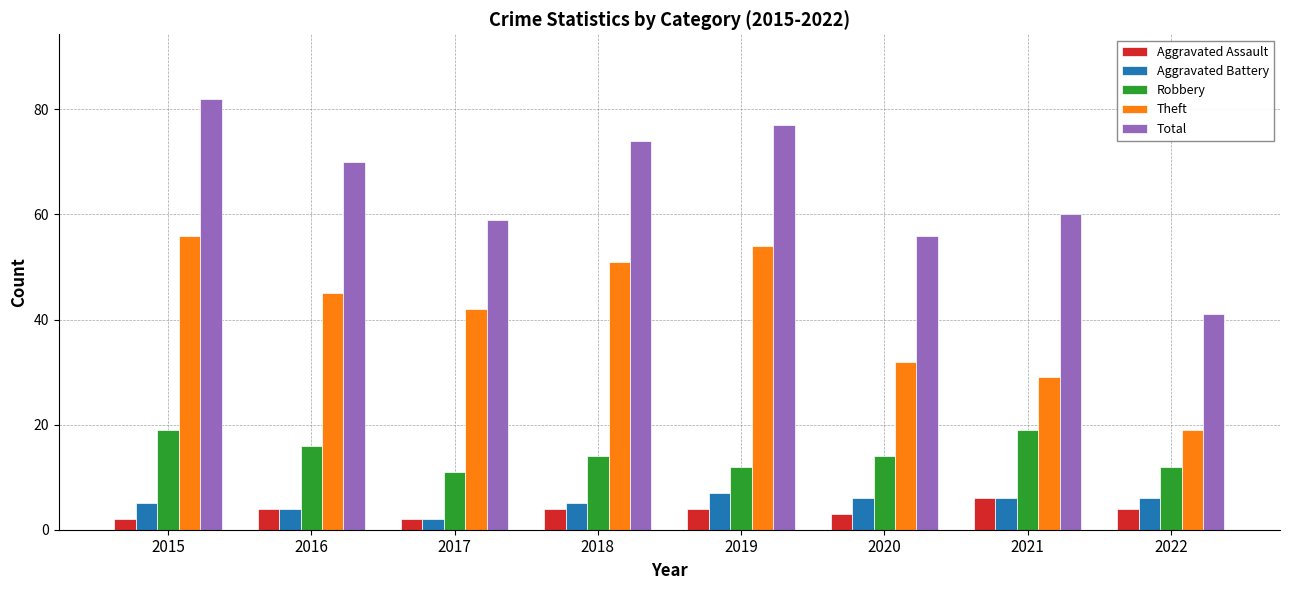

Which label corresponds to the largest value in the chart?

2015